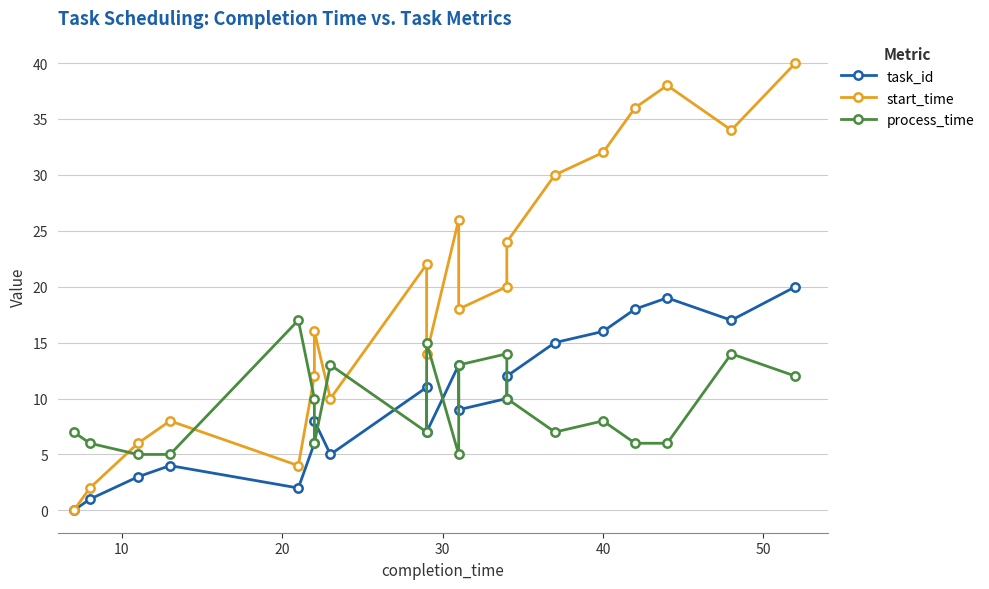

In task_id, how many points are higher than both neighbors (excluding endpoints)?

5